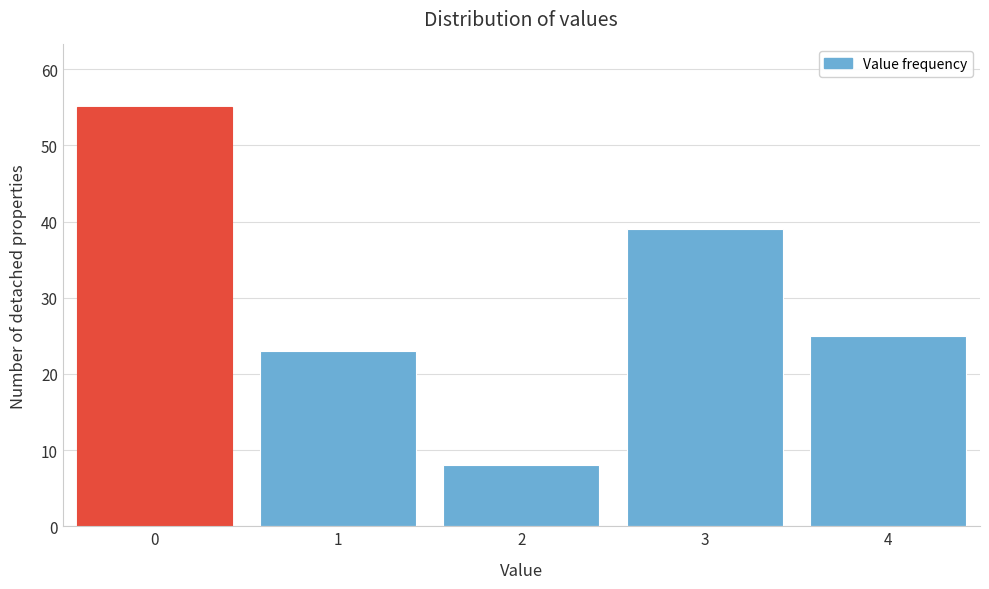

Reading left to right, what are all the values shown in this chart?

55	23	8	39	25